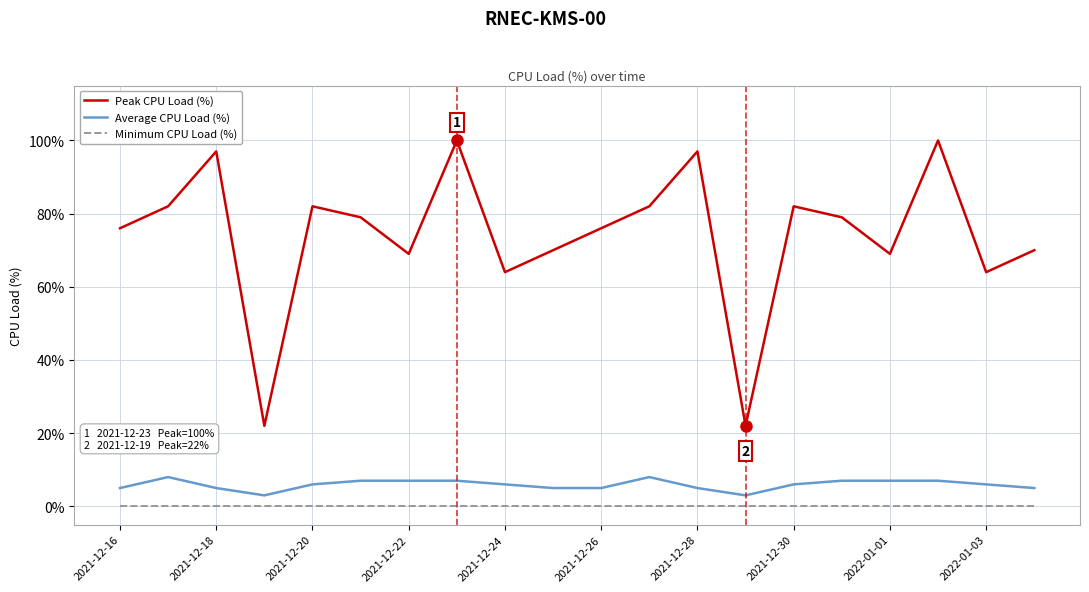

True or false: Average CPU Load (%) and Minimum CPU Load (%) intersect in this chart.

False